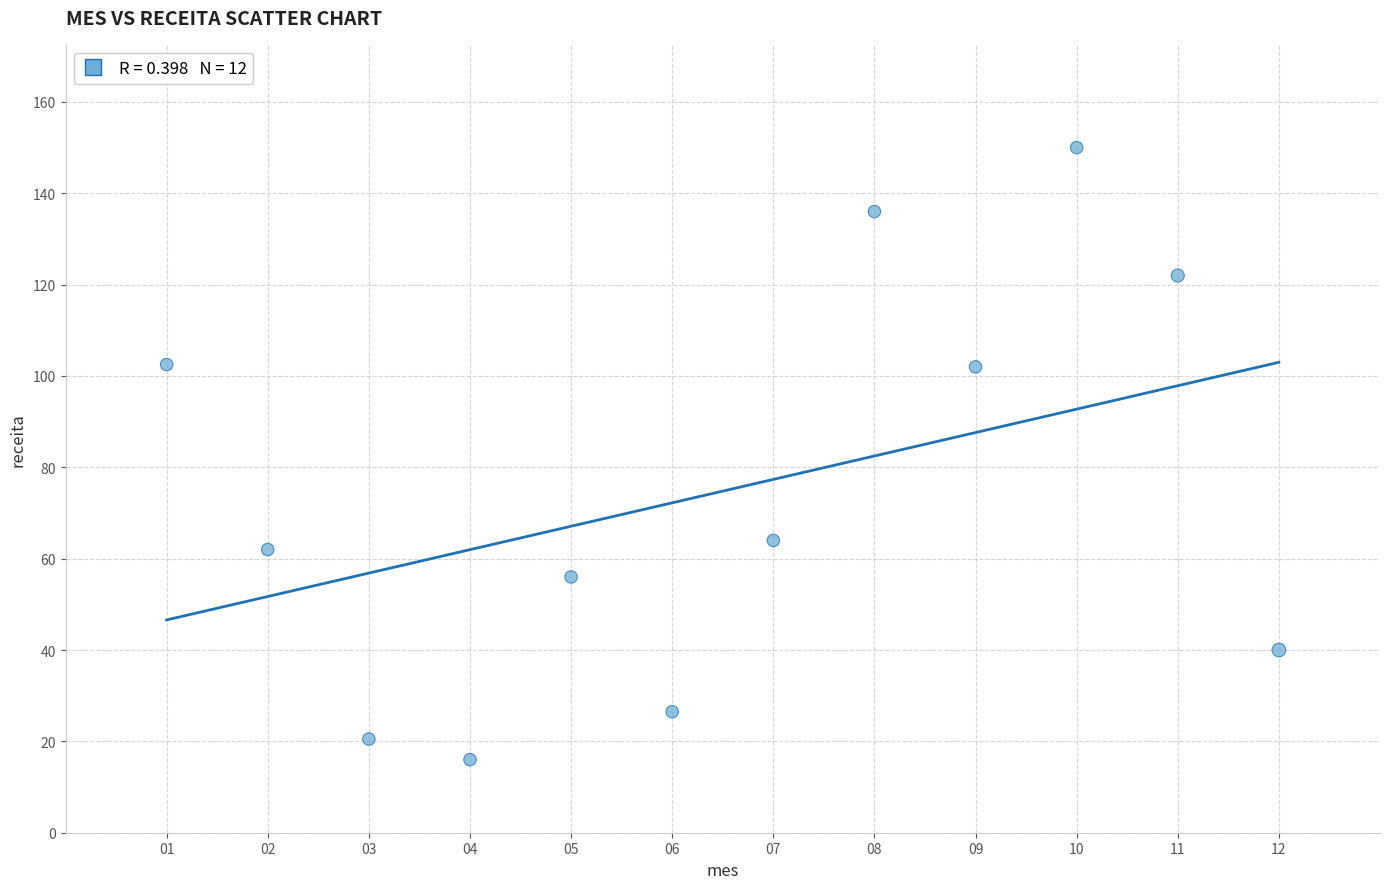

What is the average Y value?

74.8